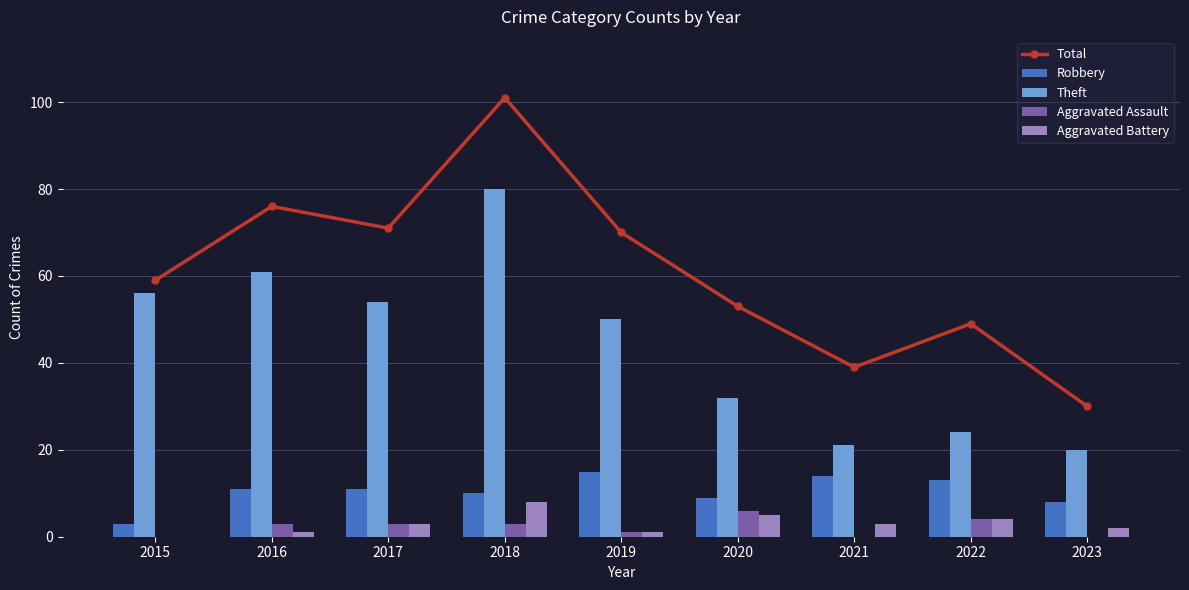

What is the total value across all series at 2019?

137